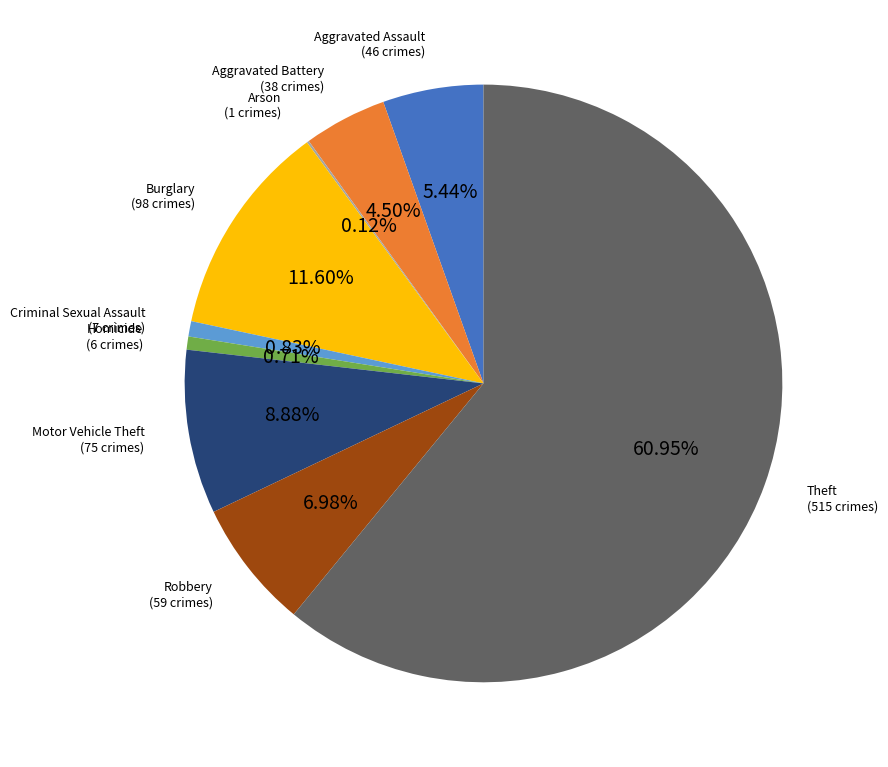

To the nearest percent, what is the difference between the largest and smallest slice percentages?

61%